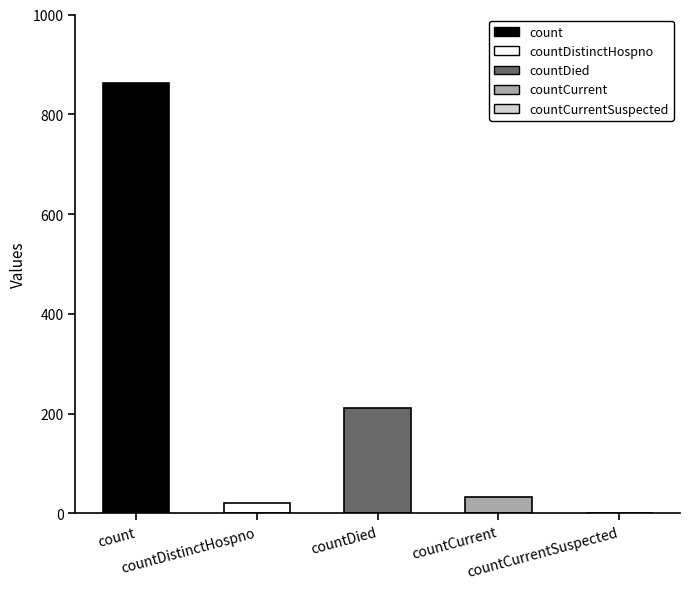

Count the number of values greater than 32.

2